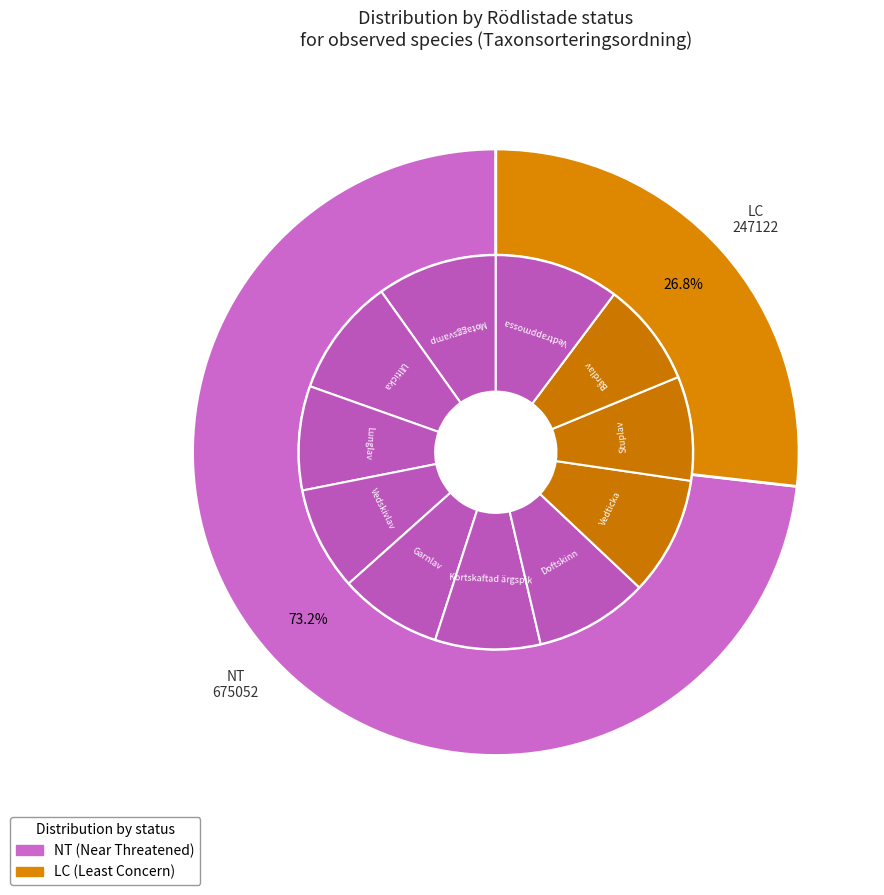

Rank the categories by value from highest to lowest.

Vedtrappmossa, Motaggsvamp, Ullticka, Vedticka, Doftskinn, Kortskaftad ärgspik, Bårdlav, Stuplav, Lunglav, Vedskivlav, Garnlav